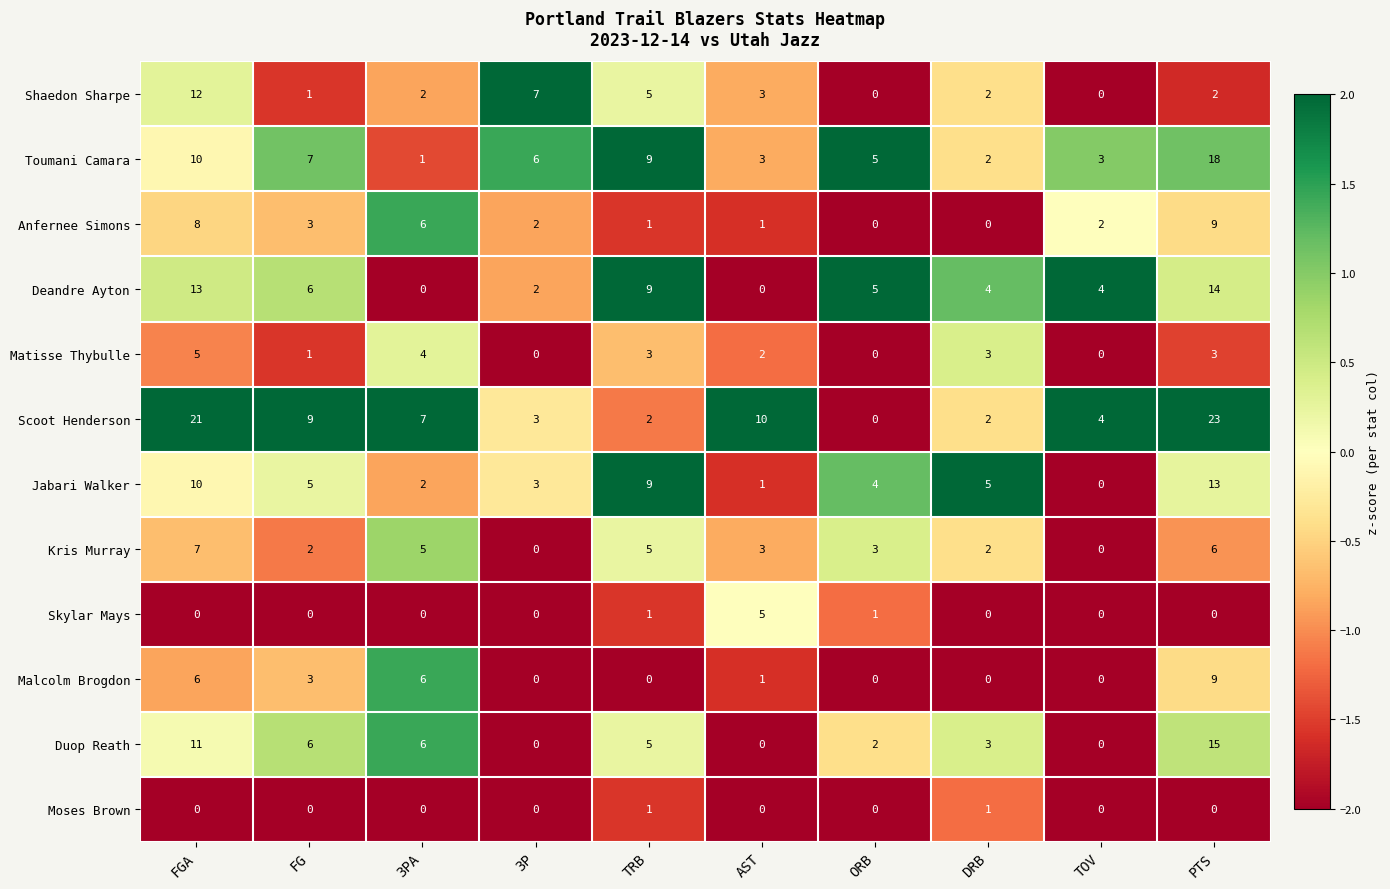

What is the difference between the maximum and second lowest values in the Anfernee Simons series?

9